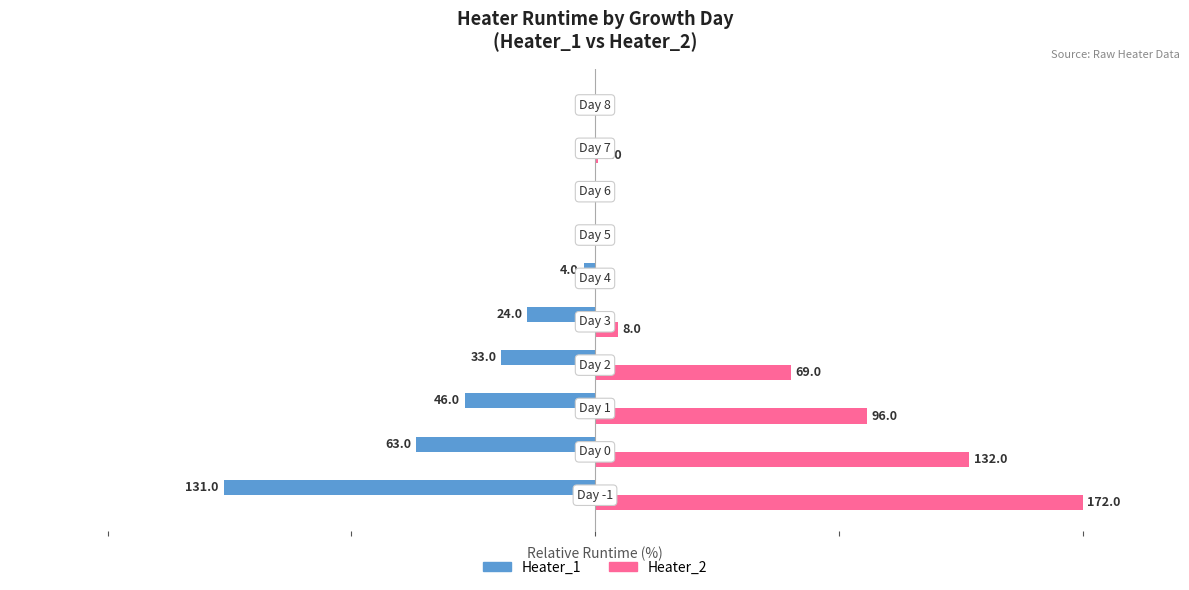

What are all the series names shown in the legend?

Heater_1, Heater_2